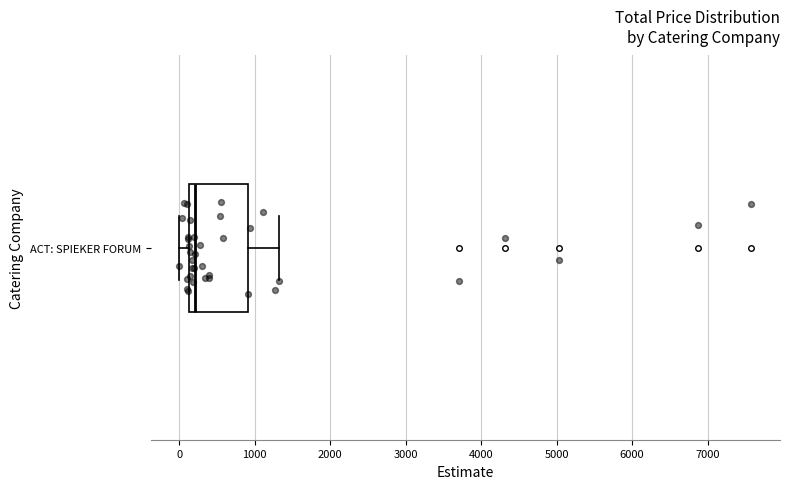

Read this box plot against the x-axis: the position of the median line, the range covered by the box, and the ends of both whiskers. The values are not printed on the chart, so give them approximately, as read against the axis.

median 200, box 100 to 900, whiskers 0 to 1300